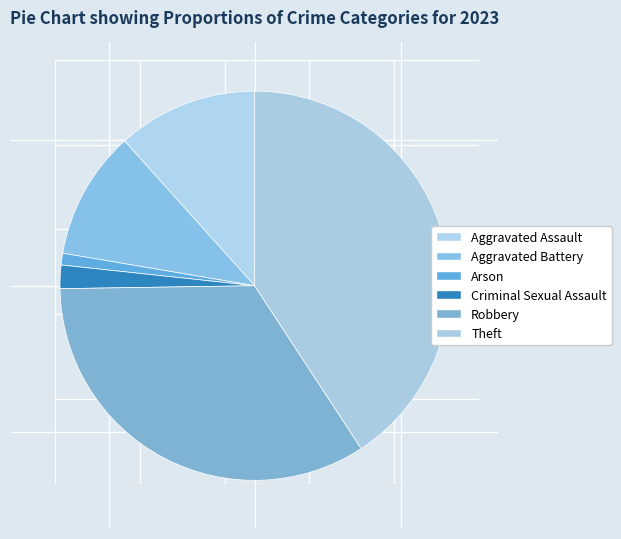

How many segments does this pie chart have?

6